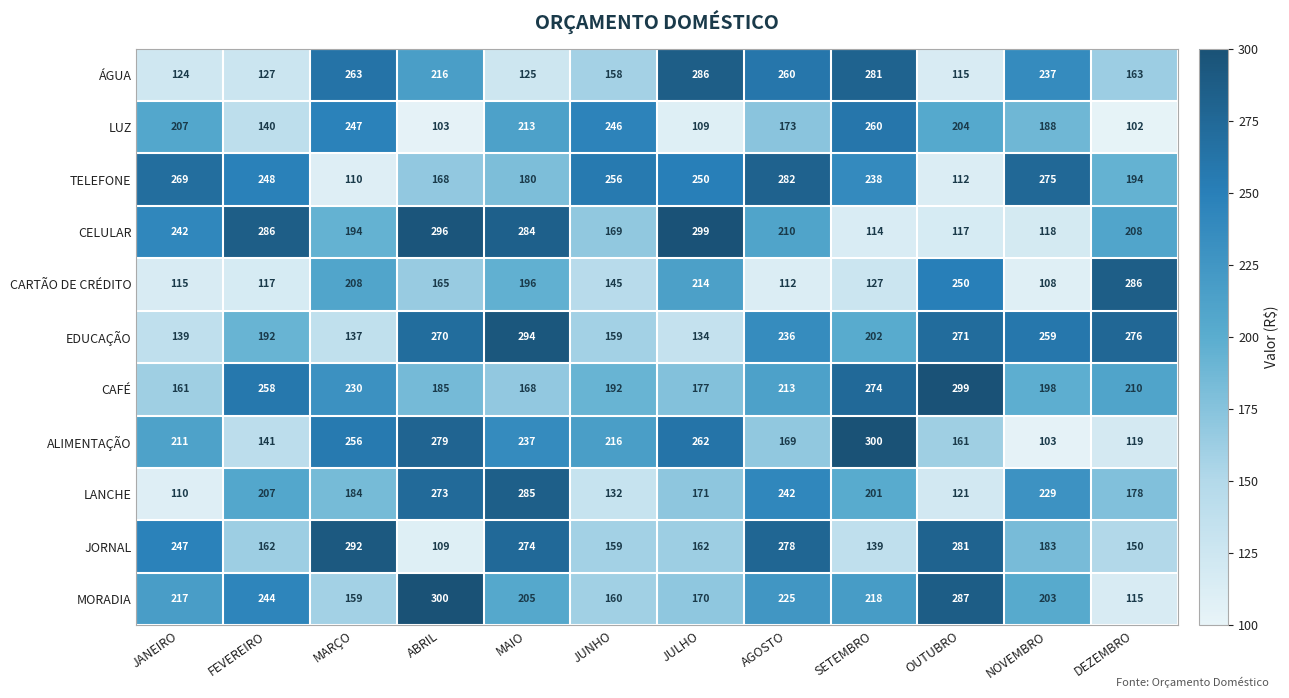

How many series are shown in this chart?

11